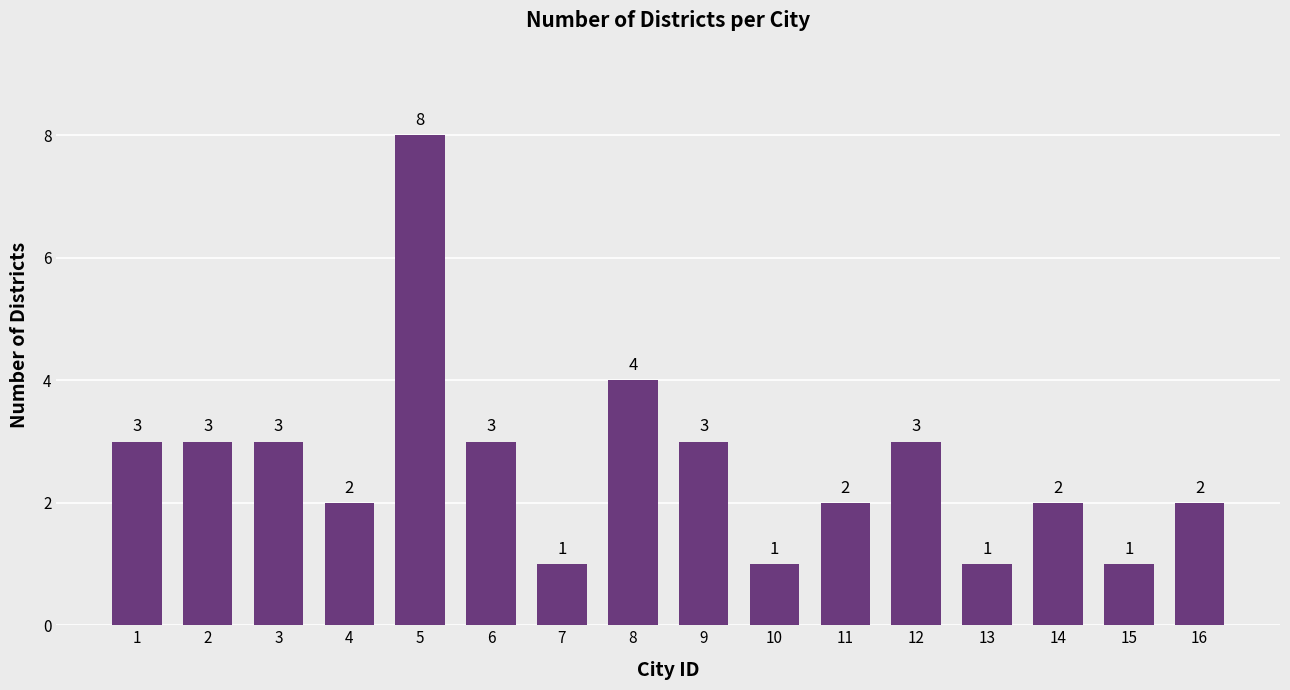

What is the sum of all values?

42